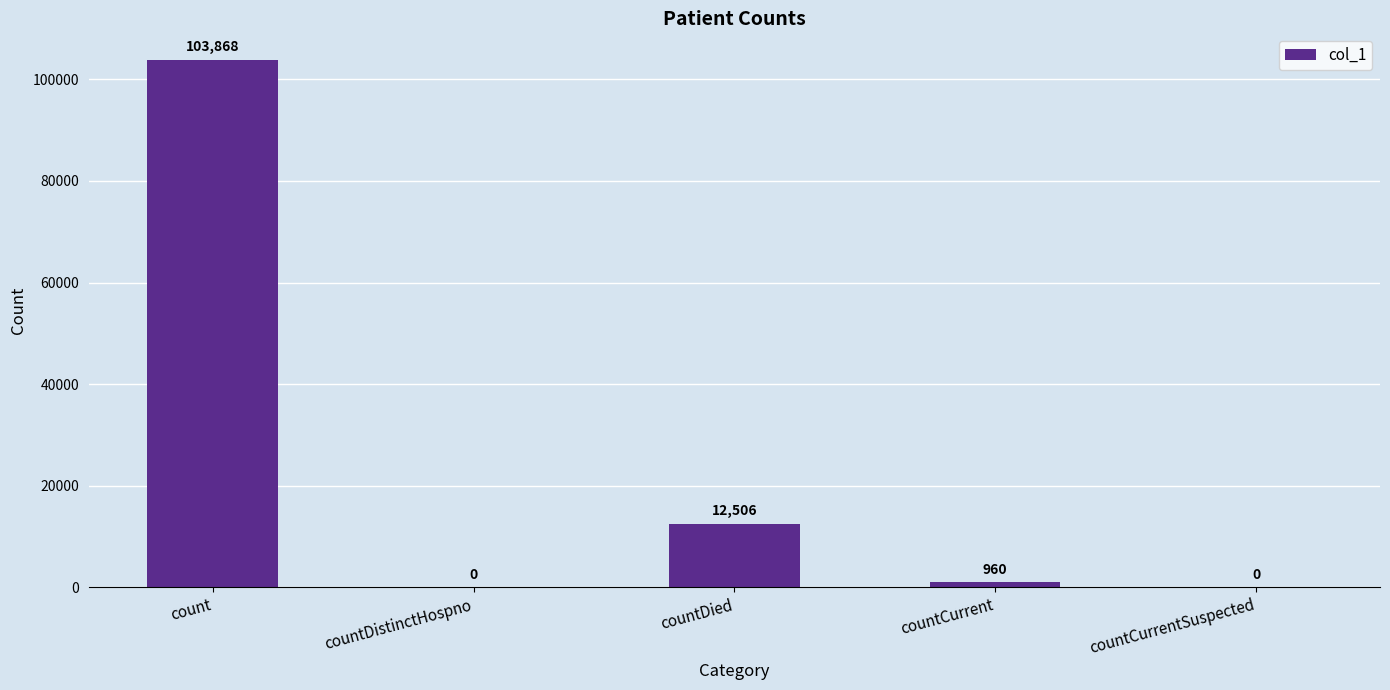

What is the change in value from count to countDistinctHospno?

-103868